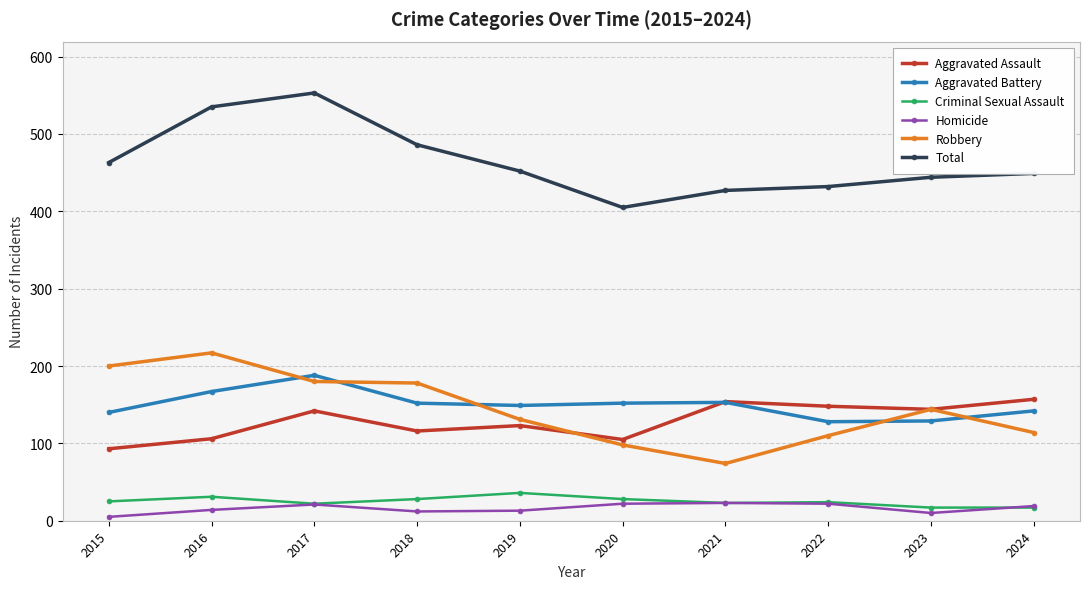

Where is the first local maximum for Criminal Sexual Assault?

2016